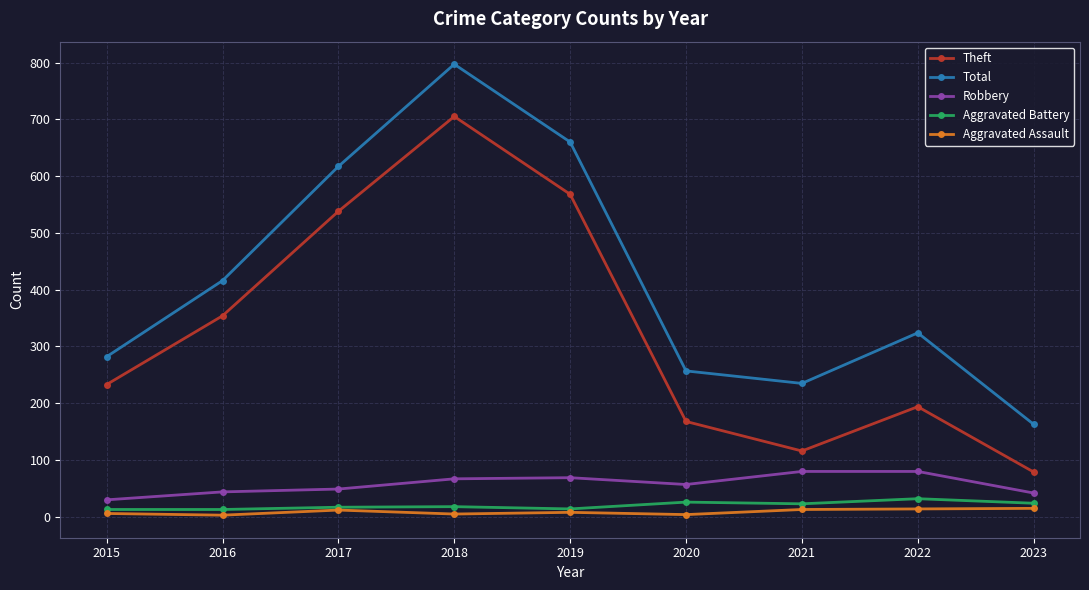

How many lines are shown in the chart?

5